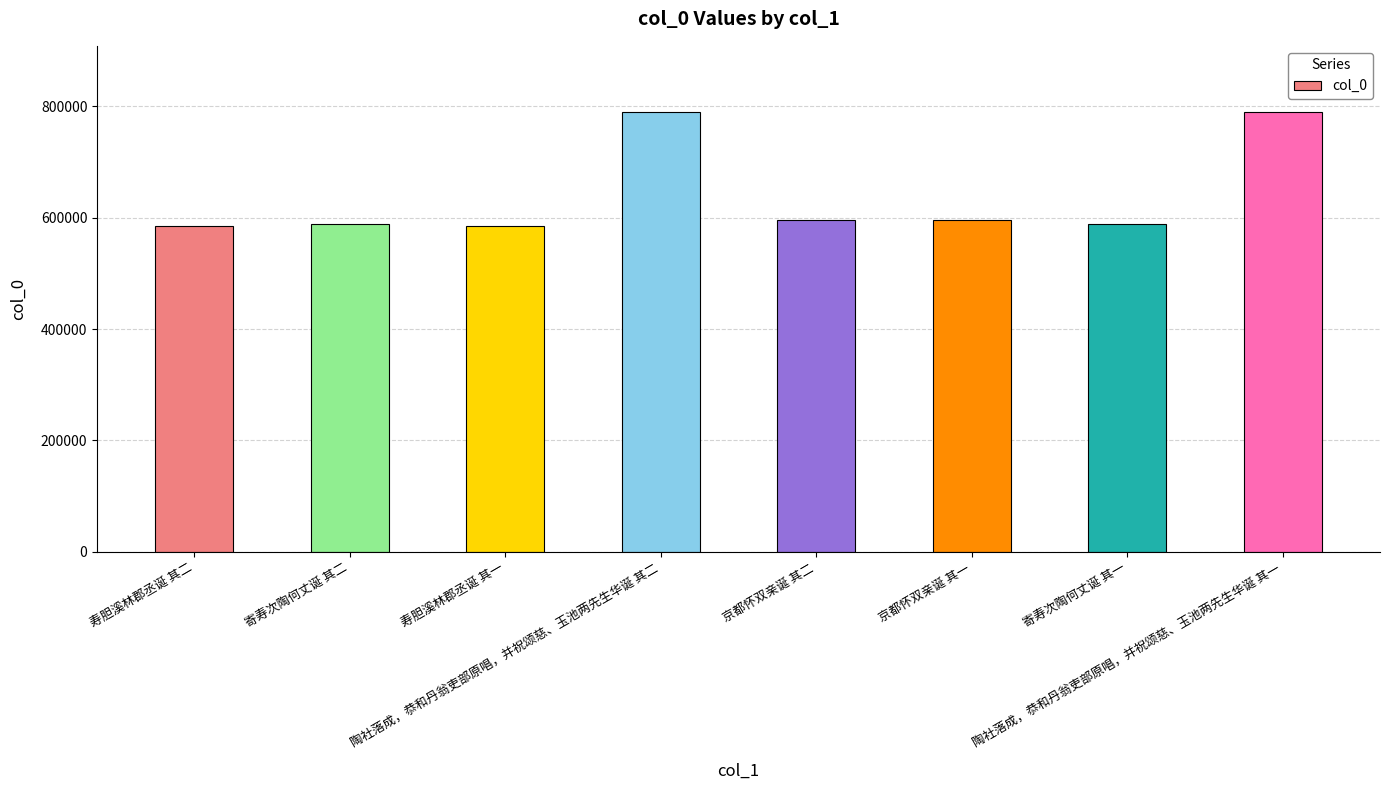

What is the difference between the second highest and minimum values?

204341